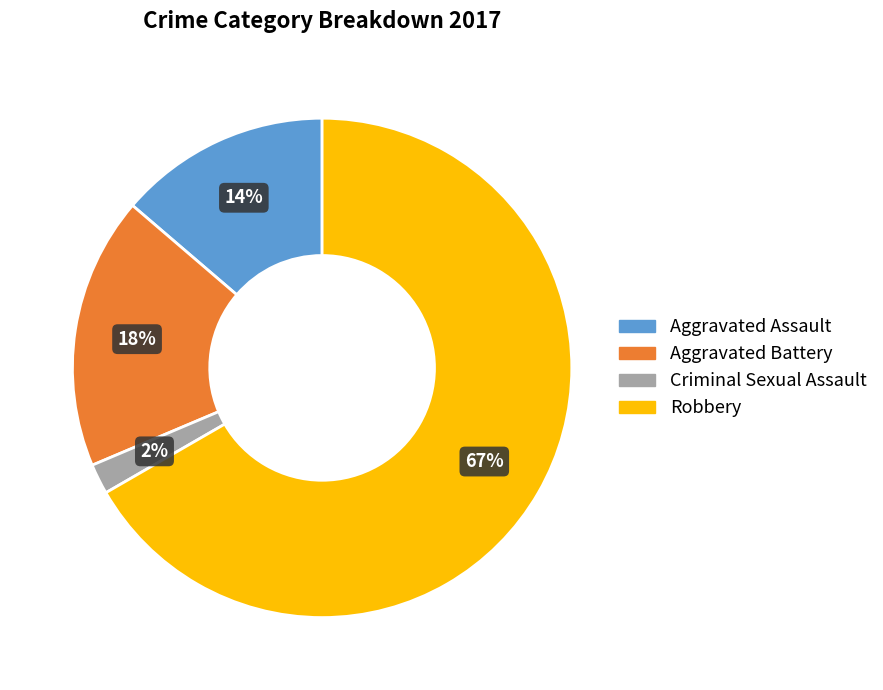

What is the majority slice?

Robbery